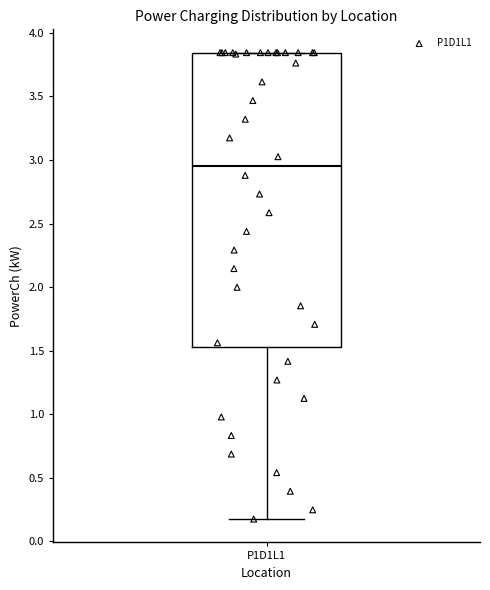

Transcribe this box plot: give where the median line is, the range the box spans, and where the two whiskers end, as read against the y-axis. The values are not printed on the chart, so give them approximately, as read against the axis.

median 2.95, box 1.50 to 3.85, whiskers 0.15 to 3.85